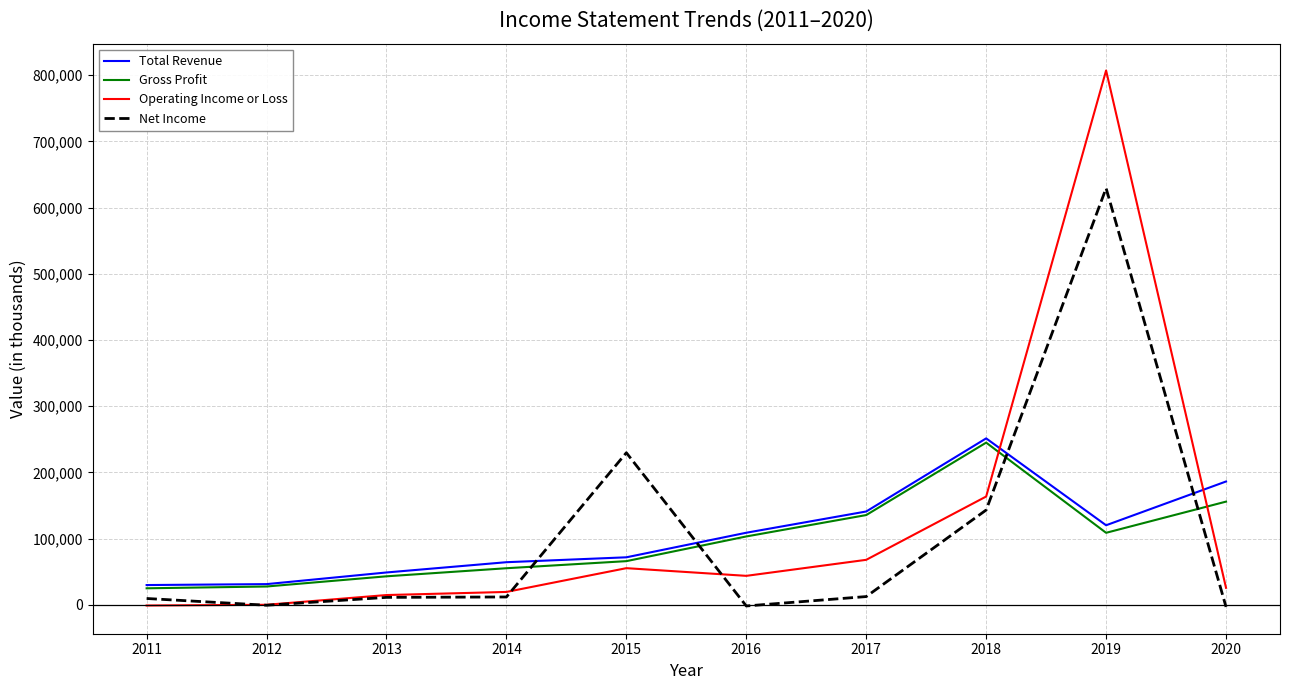

How many times do Gross Profit and Operating Income or Loss cross each other?

2